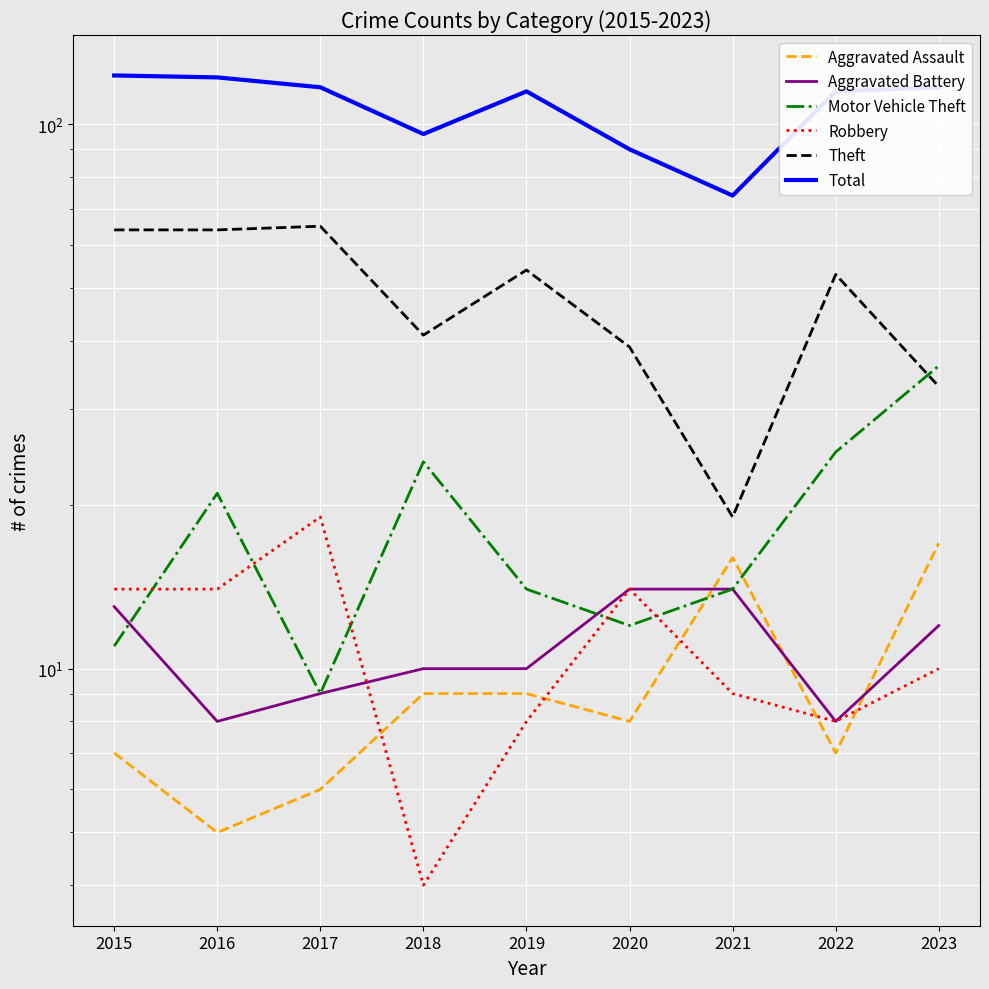

How many values in the Theft series exceed 53?

4